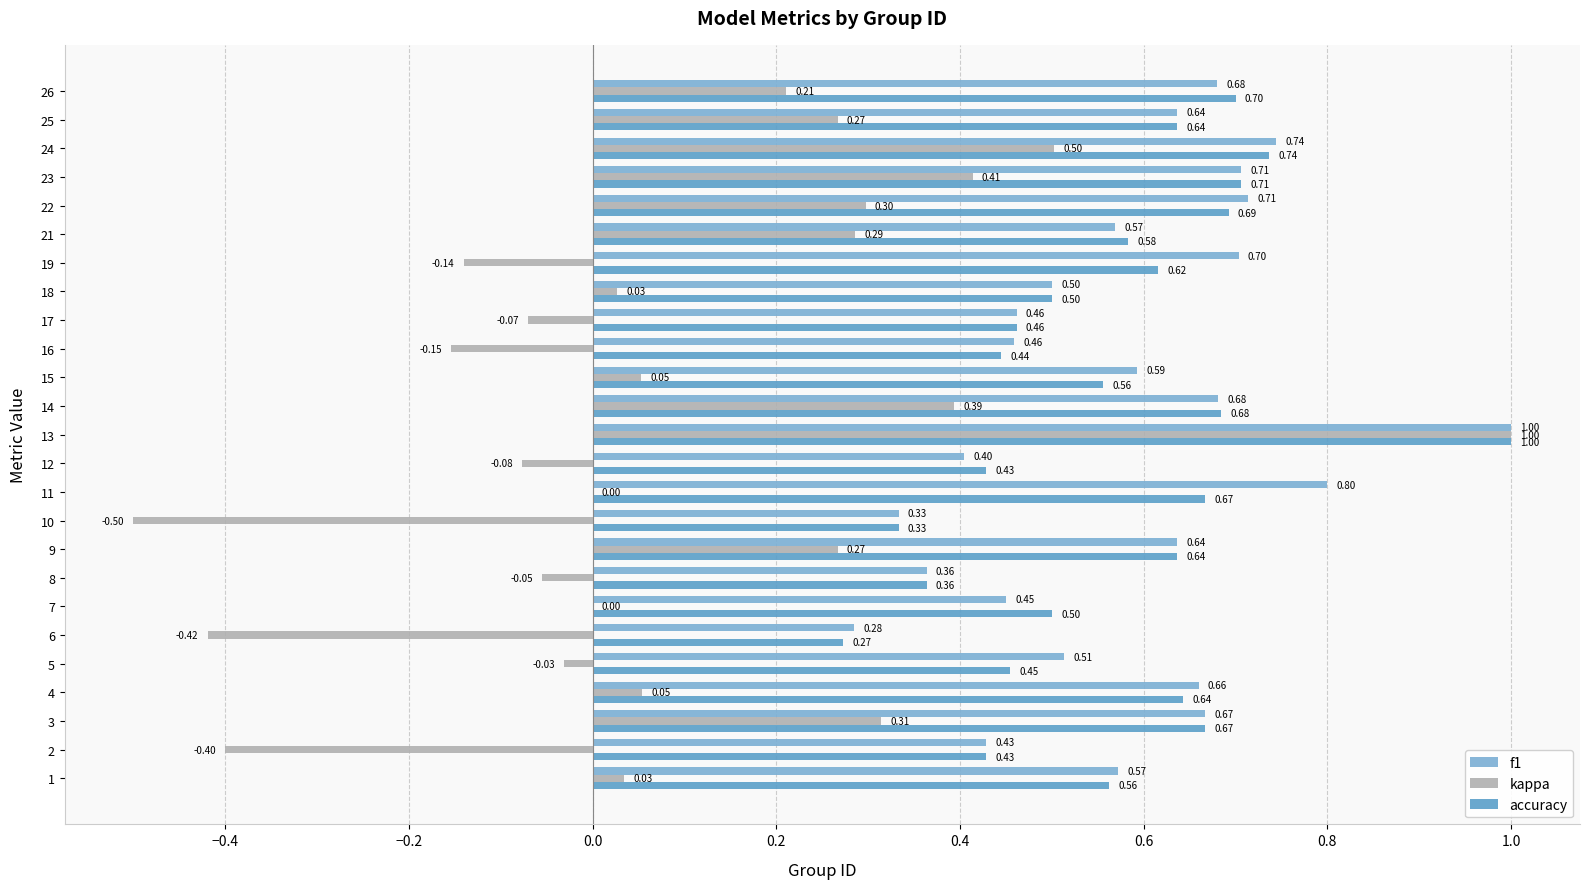

Which series changed the most between 19 and 21?

kappa